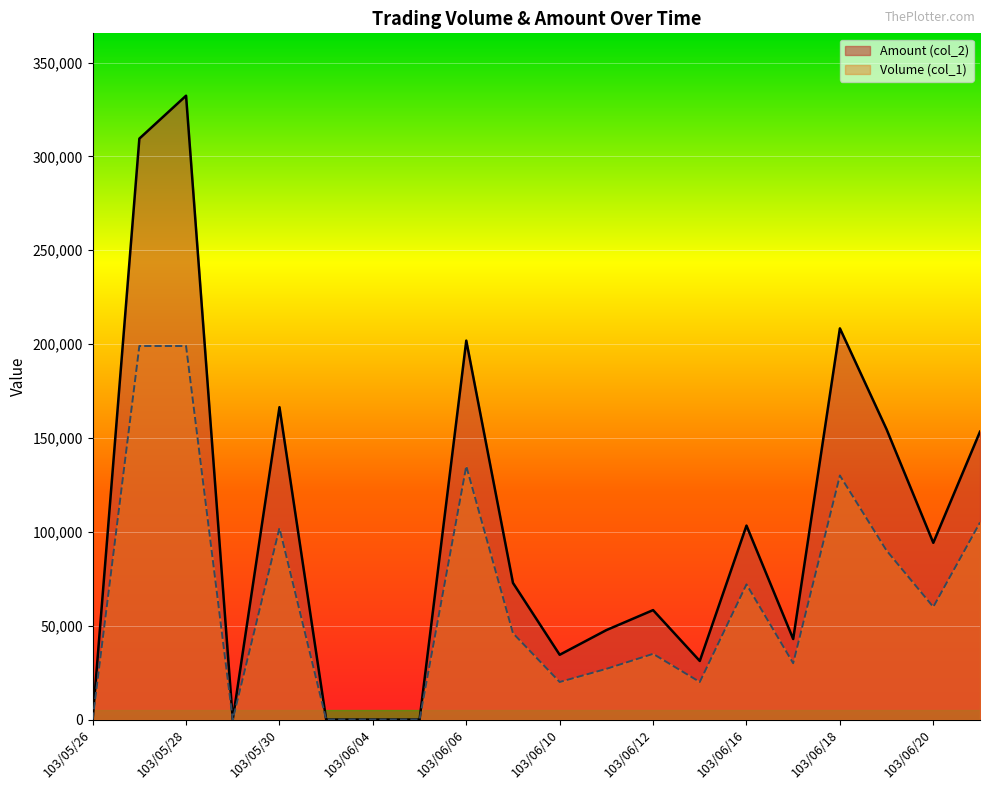

Is the value of Volume (col_1) at 103/06/05 greater than the value of Amount (col_2) at 103/06/12?

No